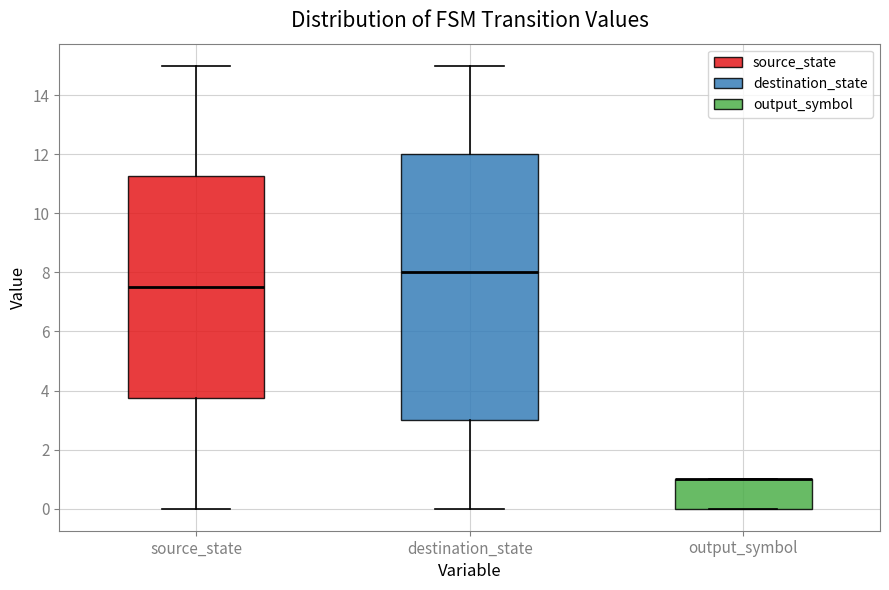

Reading left to right, transcribe this box plot: for each box, give where its median line is, the range the box spans, and where its two whiskers end, as read against the y-axis. The values are not printed on the chart, so give them approximately, as read against the axis.

source_state: median 7.6, box 3.8 to 11.2, whiskers 0.0 to 15.0
destination_state: median 8.0, box 3.0 to 12.0, whiskers 0.0 to 15.0
output_symbol: median 1.0 (drawn on the box's upper edge), box 0.0 to 1.0, whiskers 0.0 to 1.0